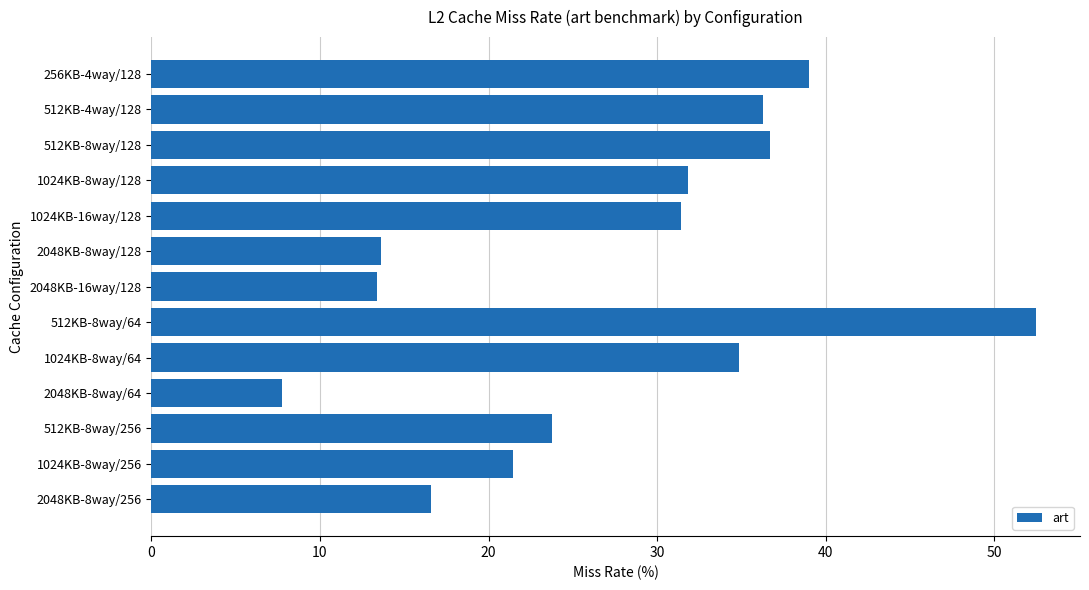

What is the average value?

27.6